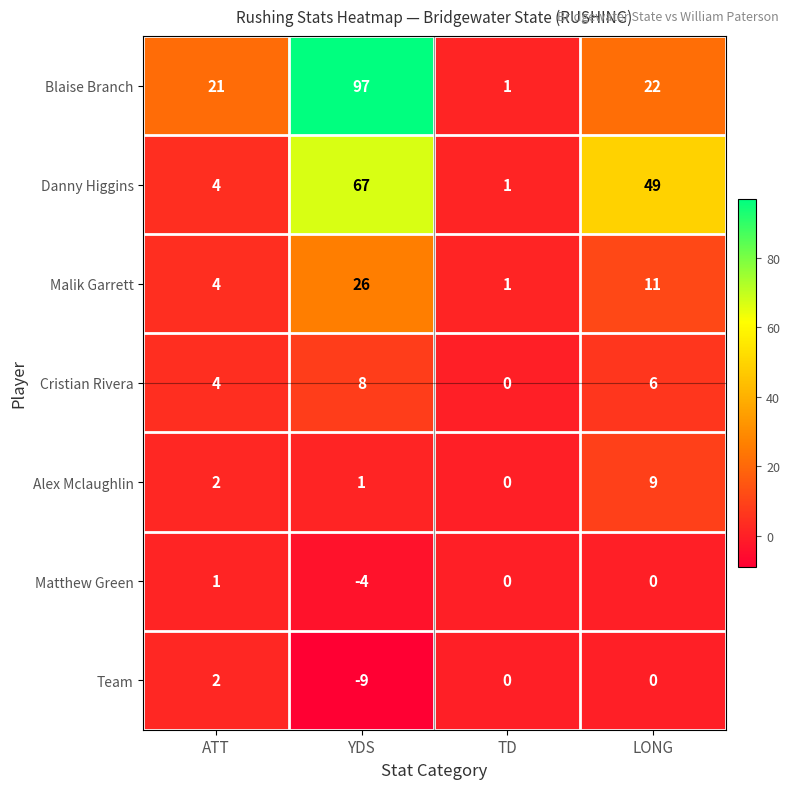

At which category is the sum across all series the highest?

YDS